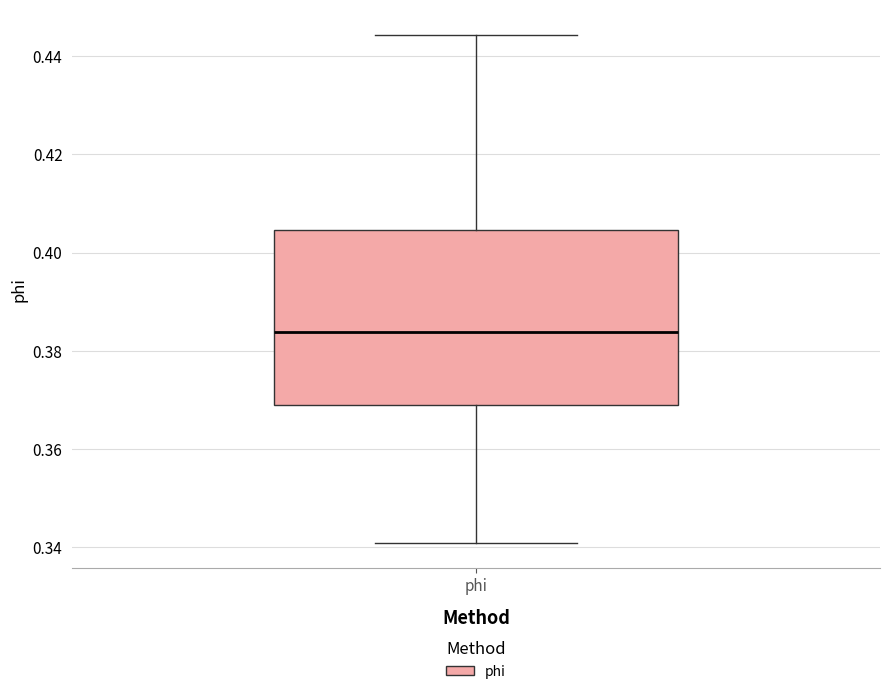

Read this box plot against the y-axis: the position of the median line, the range covered by the box, and the ends of both whiskers. The values are not printed on the chart, so give them approximately, as read against the axis.

median 0.384, box 0.370 to 0.404, whiskers 0.340 to 0.444